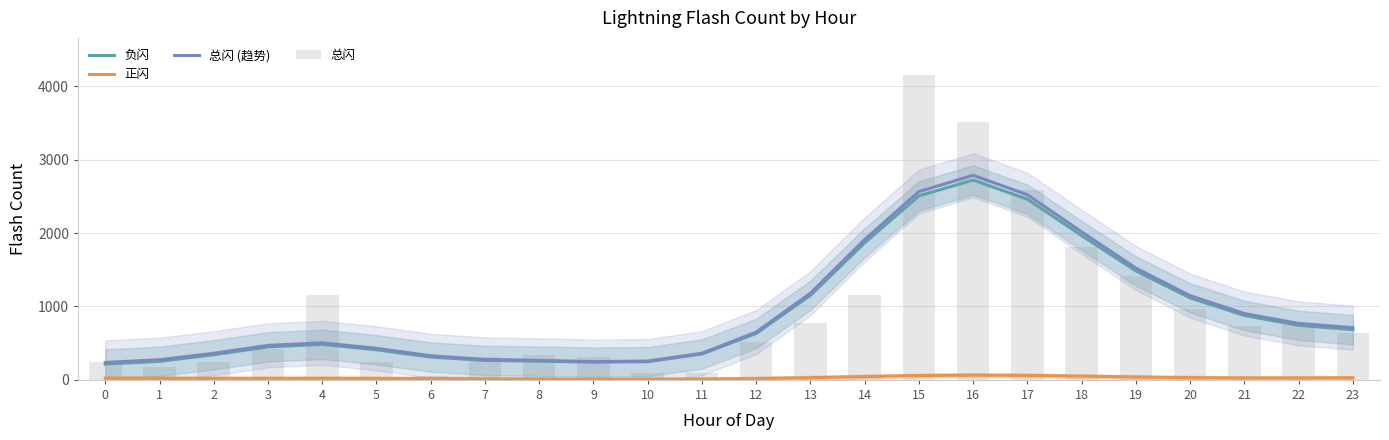

What is the difference between the 负闪 values at 1 and 23?

431.0